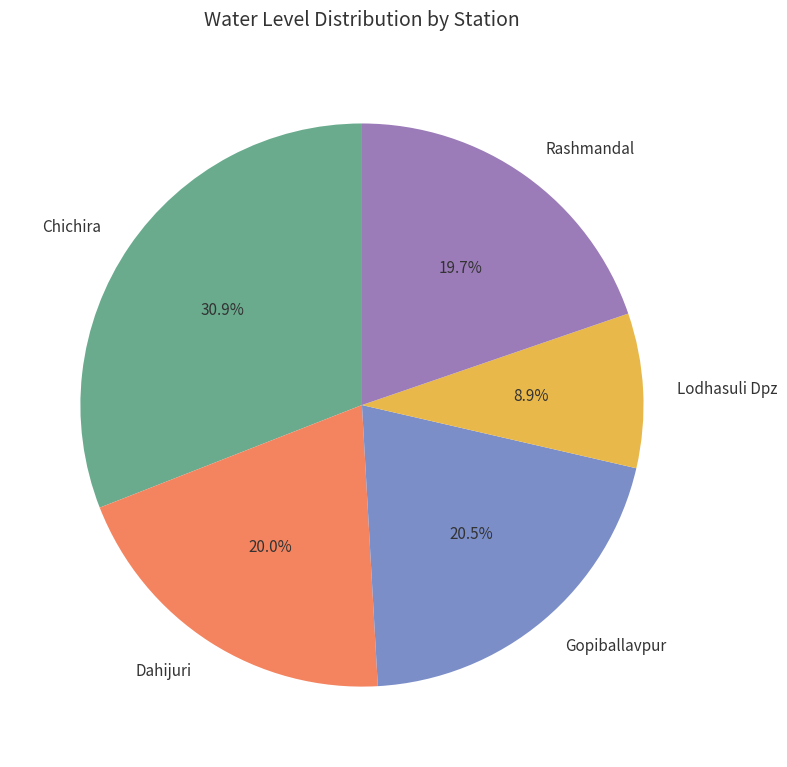

What is the ratio of the value at Gopiballavpur to the value at Dahijuri?

1.0